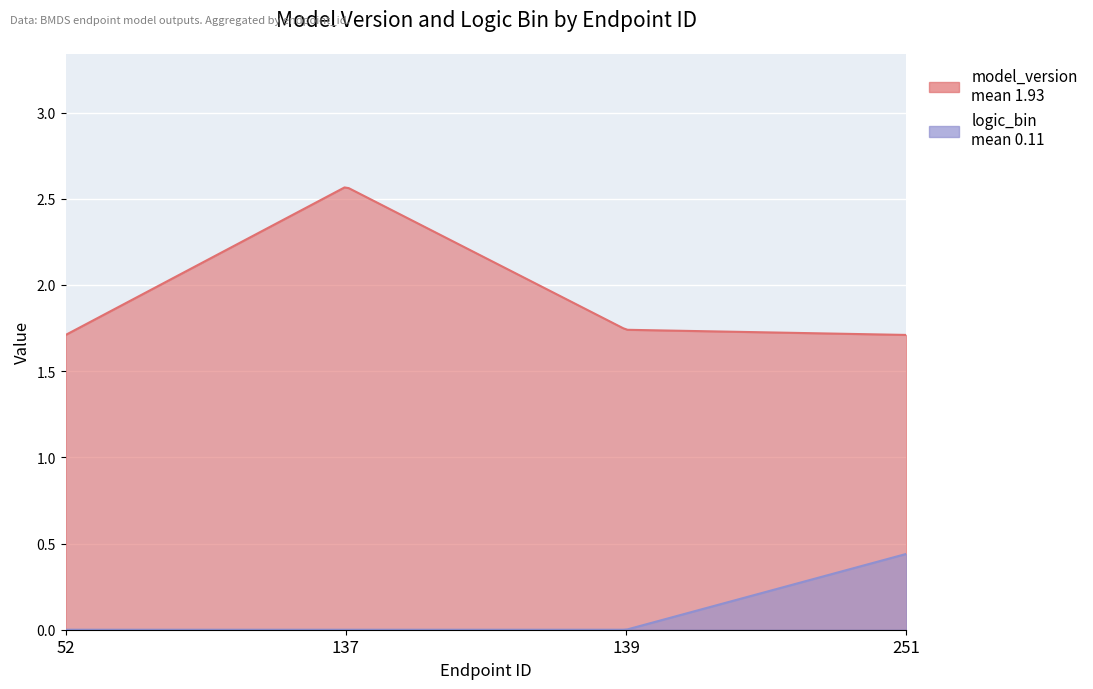

How many distinct data groups are displayed?

2